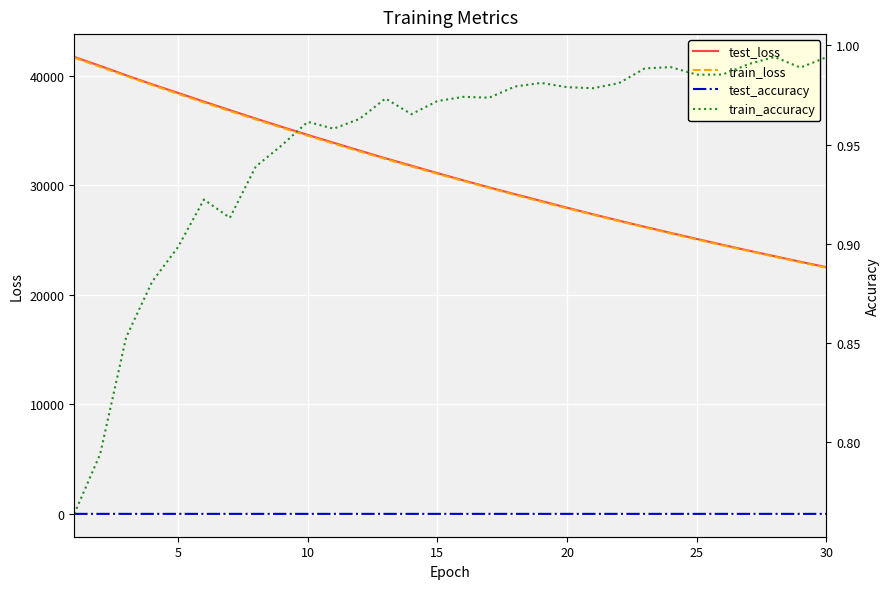

Between 10 and 20, which is larger?

10